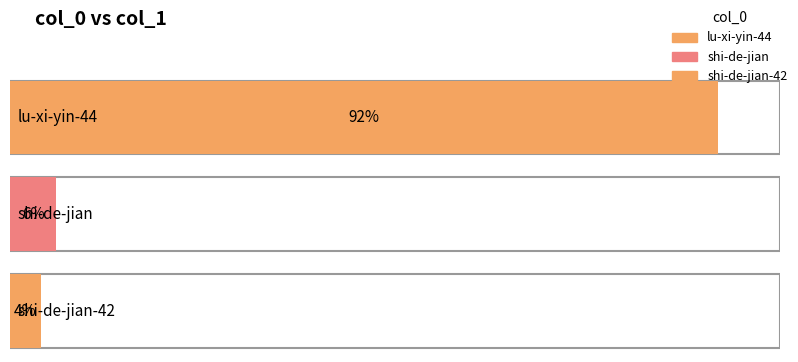

What is the label of the 3rd bar from the left?

shi-de-jian-42